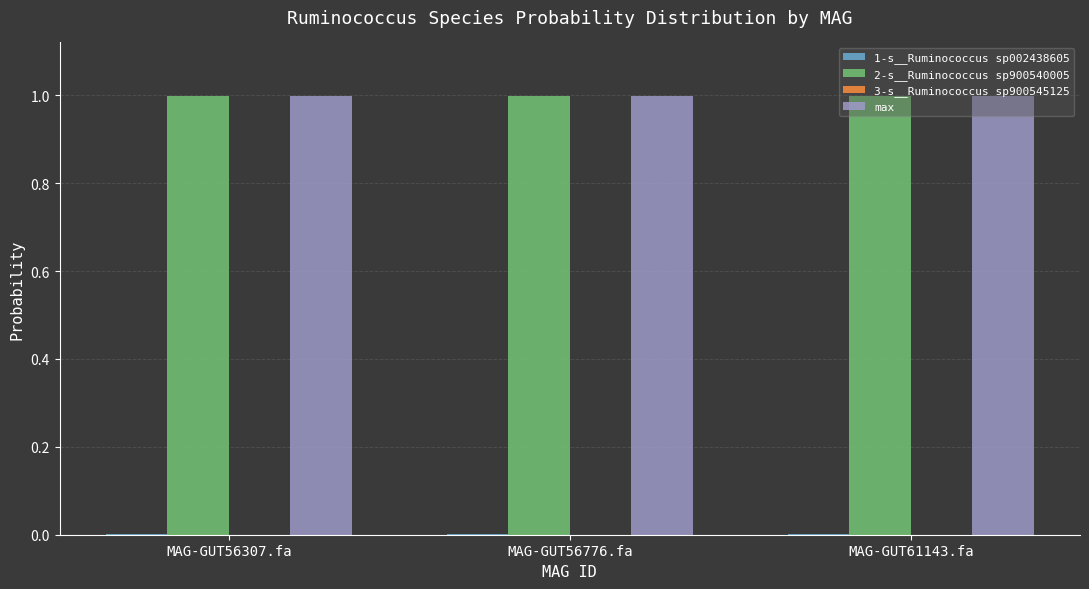

What is the total value across all series at MAG-GUT56776.fa?

2.0